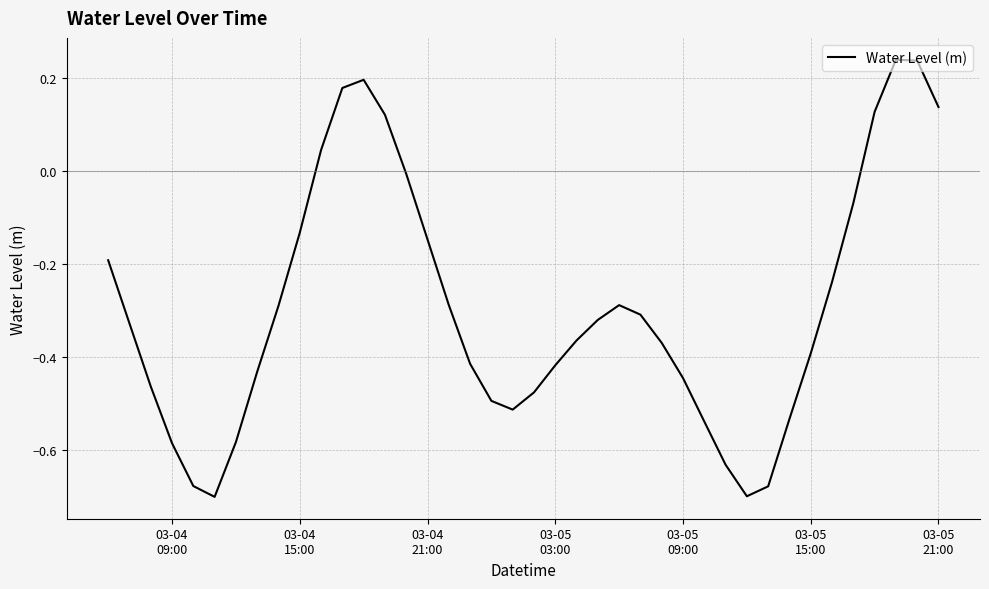

What is the difference between the maximum and minimum values?

0.9